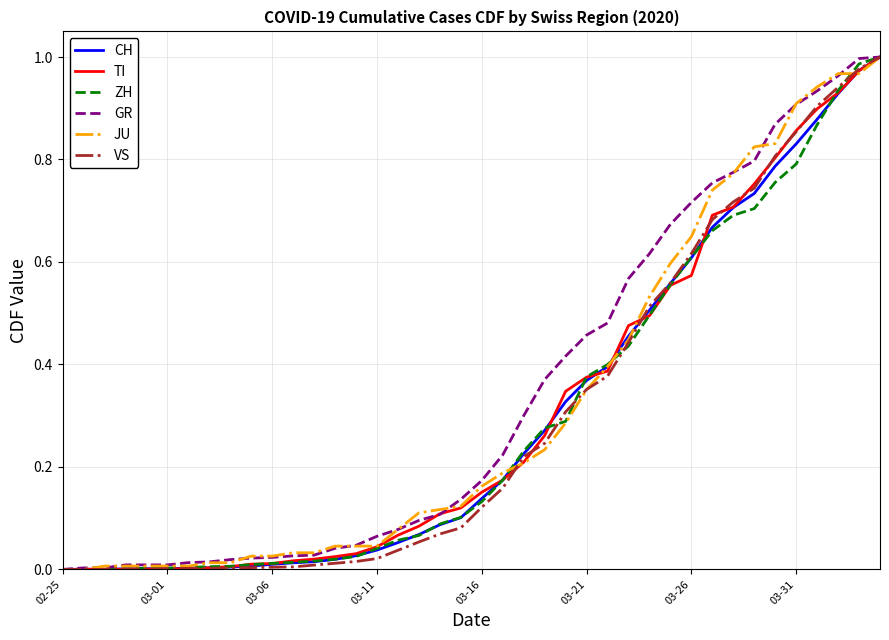

What is the maximum value shown in the chart?

1.0